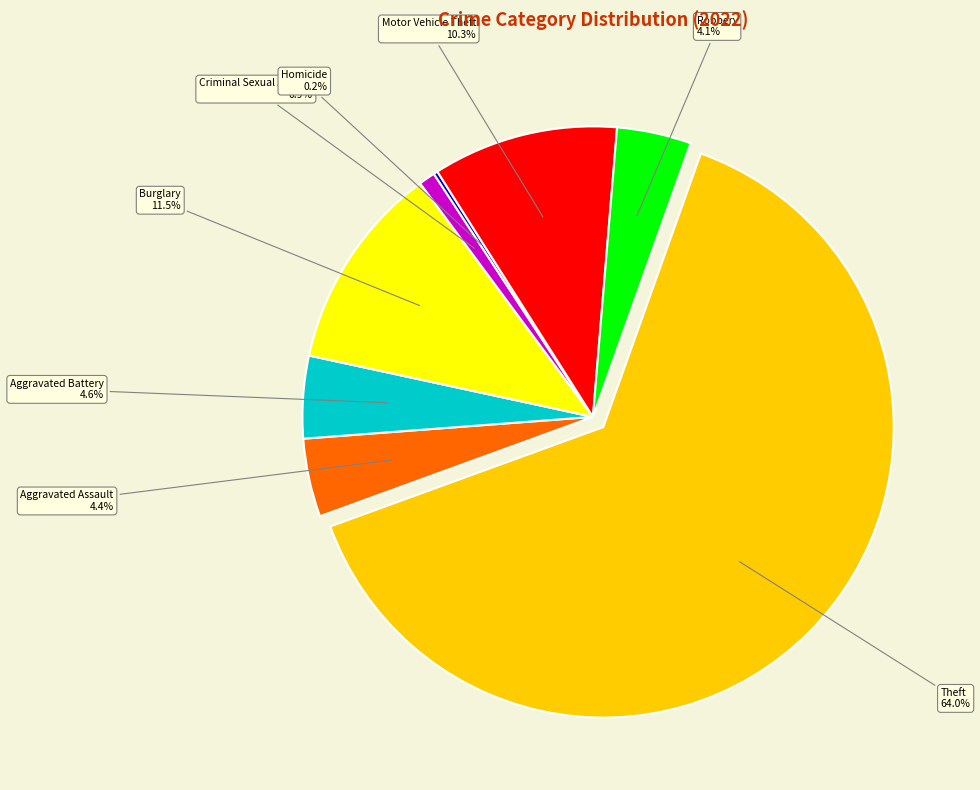

Is there any slice that represents more than half of the pie?

Yes